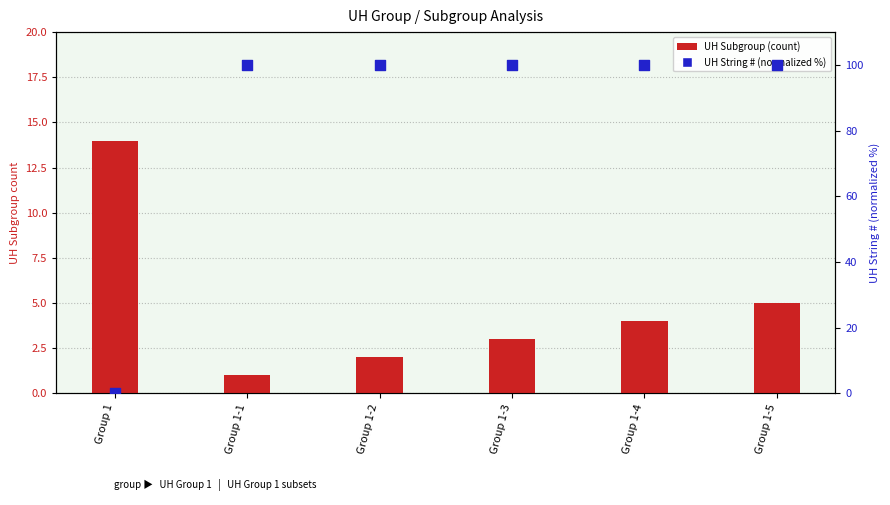

Which series reaches the maximum Y coordinate?

UH String # (normalized)